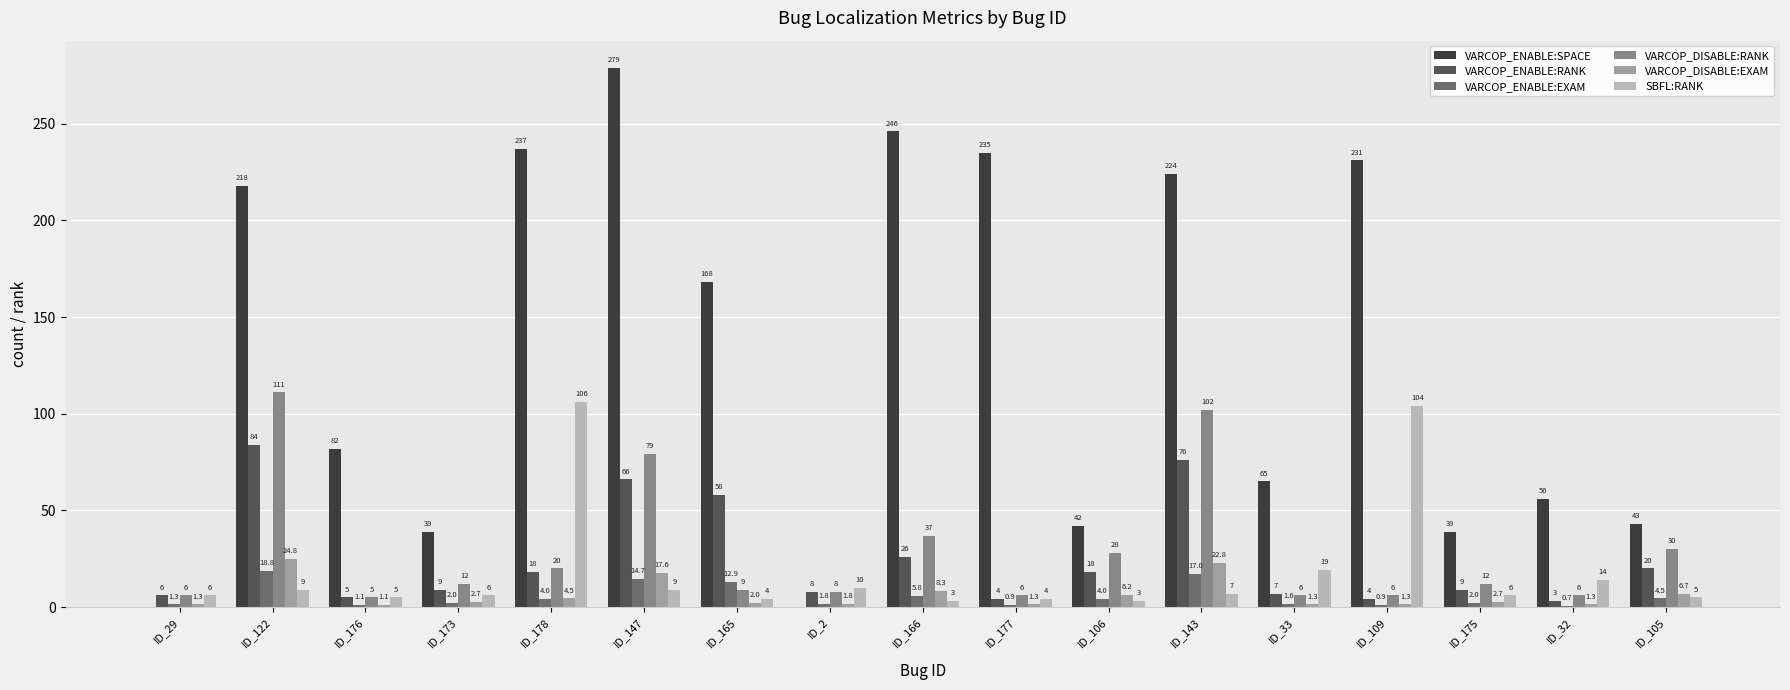

Is it true that VARCOP_DISABLE:RANK equals 102.0 at ID_143?

True